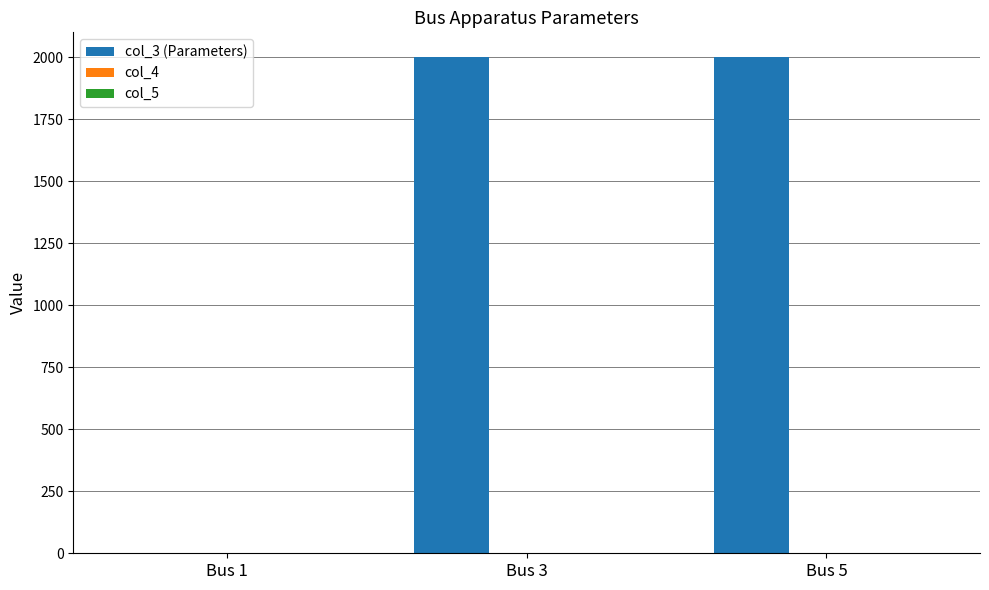

How many data points does each series have?

3